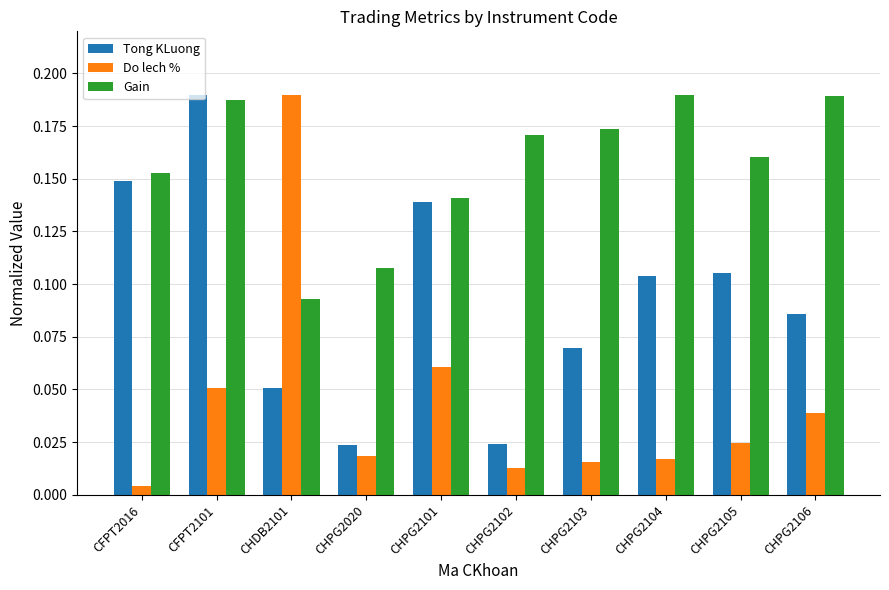

What are all the series names shown in the legend?

Tong KLuong, Do lech %, Gain